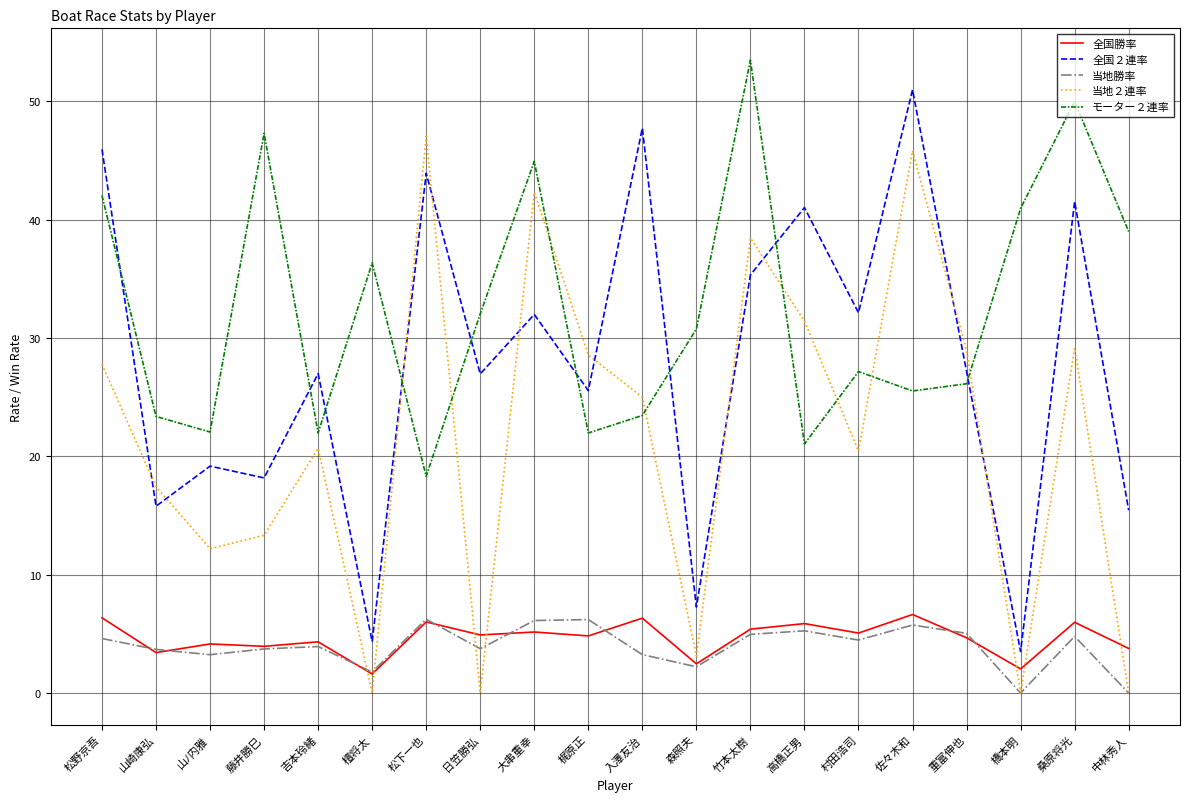

Between 松野京吾 and 村田浩司, which series saw the biggest shift?

モーター２連率